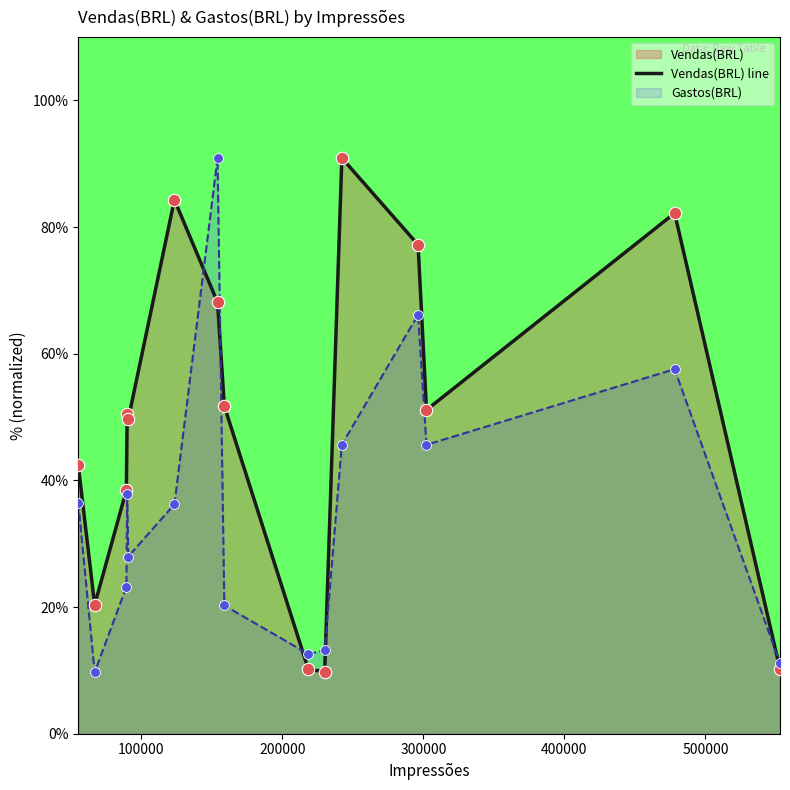

Which series has the largest total across all categories?

Vendas(BRL) line